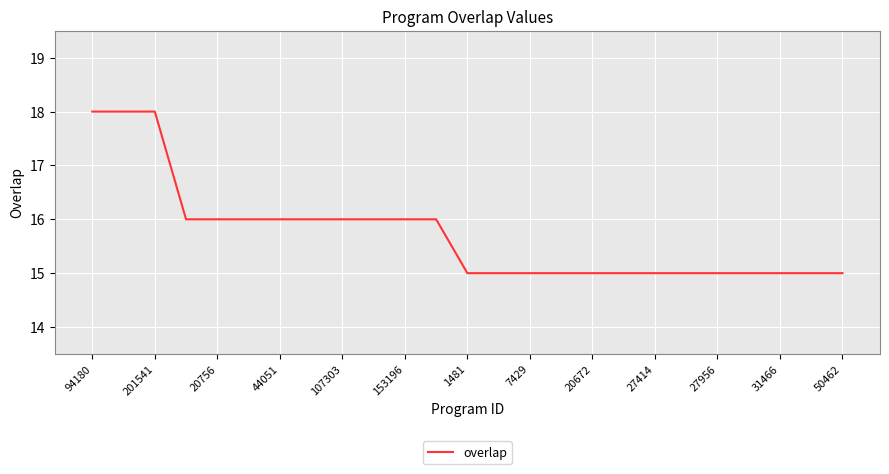

What is the maximum value shown in the chart?

18